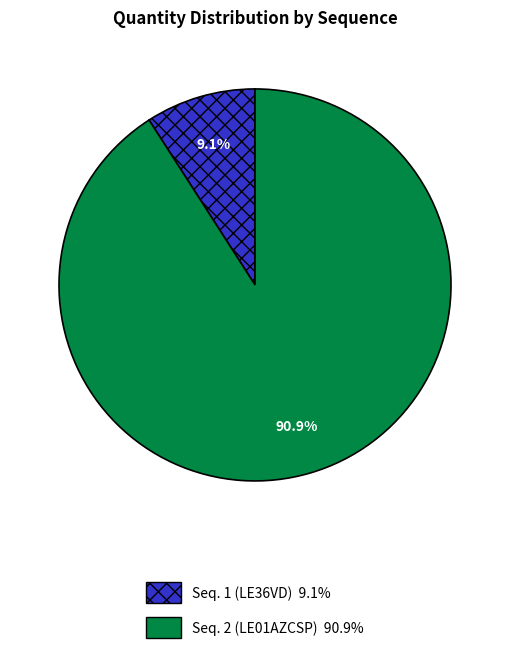

Which slice represents more than half of the pie?

Seq. 2 (LE01AZCSP)